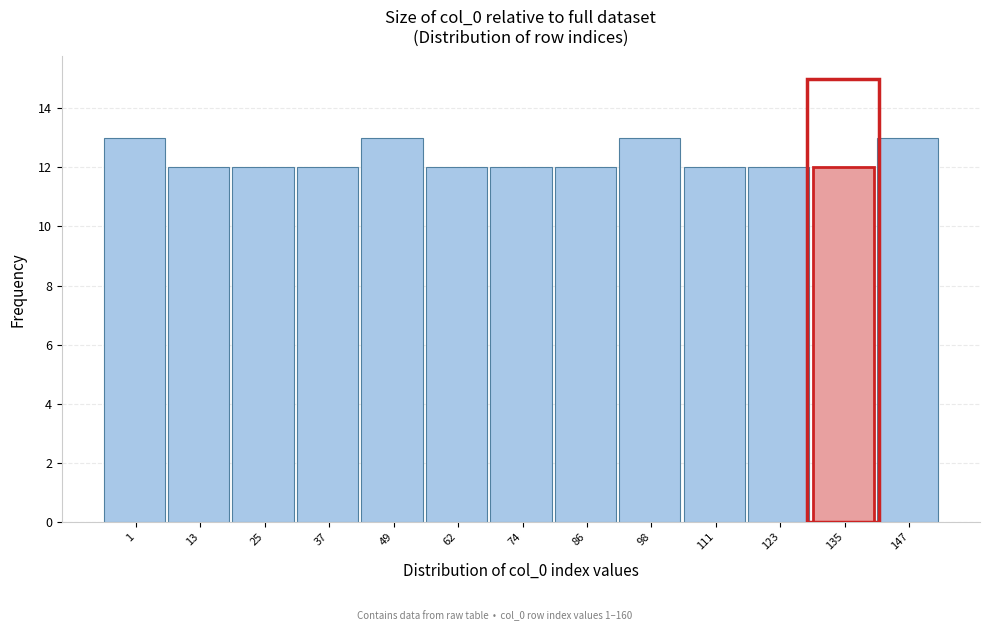

Reading right to left, what are all the values shown in this chart?

13	12	12	12	13	12	12	12	13	12	12	12	13